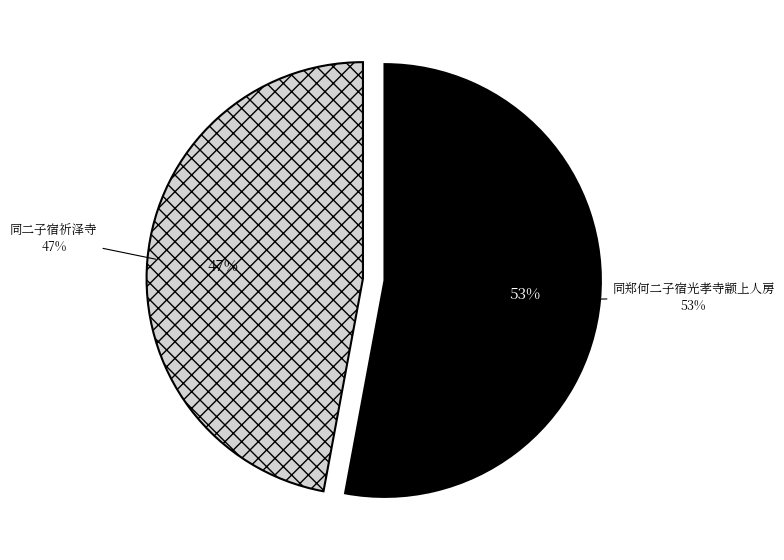

To the nearest percent, what is the difference between the 同二子宿祈泽寺 and 同郑何二子宿光孝寺颛上人房 slice percentages?

6%